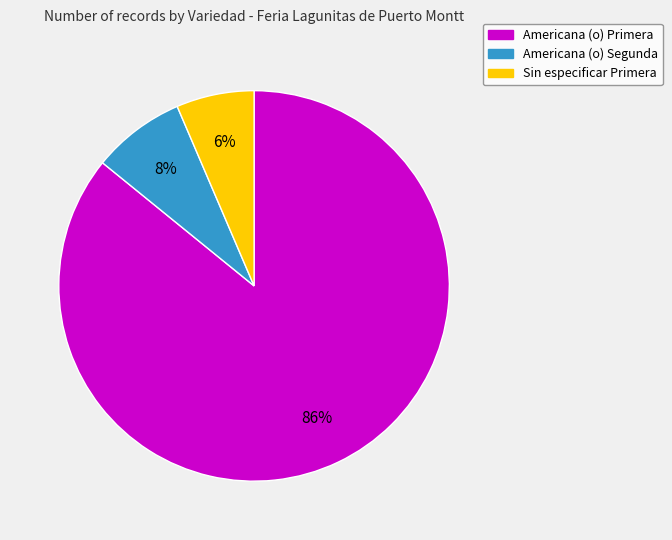

Rank the categories by value from highest to lowest.

Americana (o) Primera, Americana (o) Segunda, Sin especificar Primera